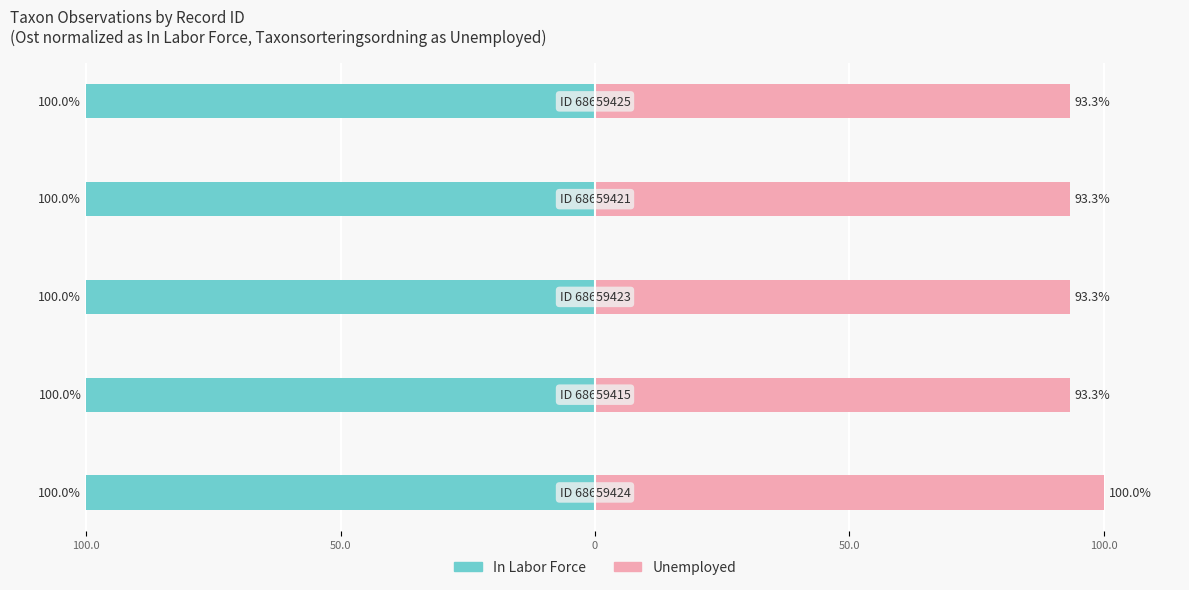

Reading right to left, what are all the values shown in this chart?

In Labor Force: 100.0=-100.0	50.0=-100.0	0=-100.0	50.0=-100.0	100.0=-100.0
Unemployed: 100.0=93.3	50.0=93.3	0=93.3	50.0=93.3	100.0=100.0